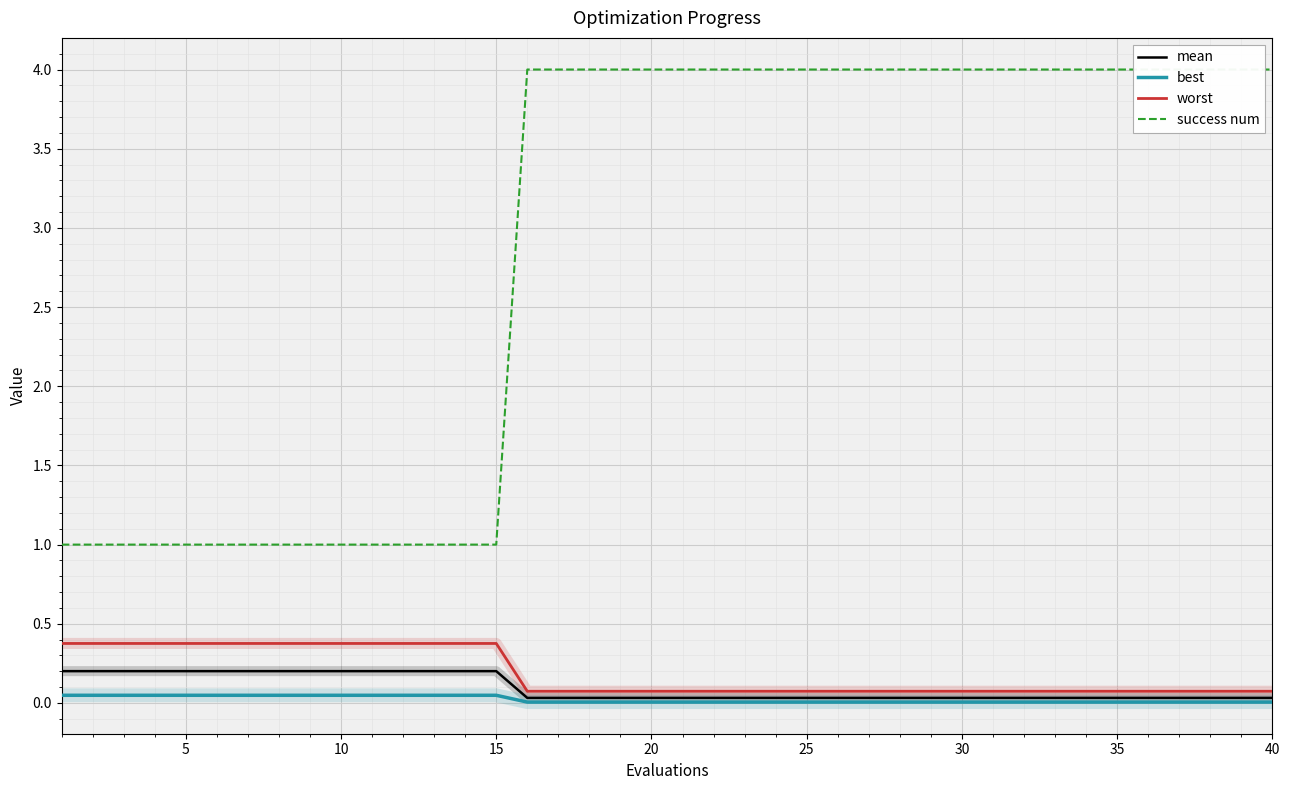

What is the greatest value displayed?

4.0